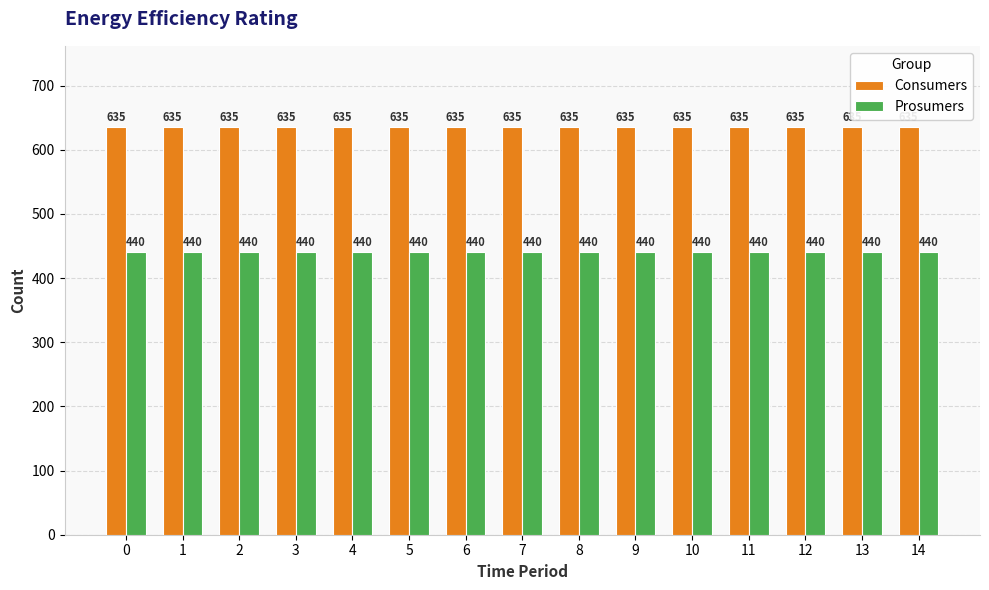

What are all the series names shown in the legend?

Consumers, Prosumers